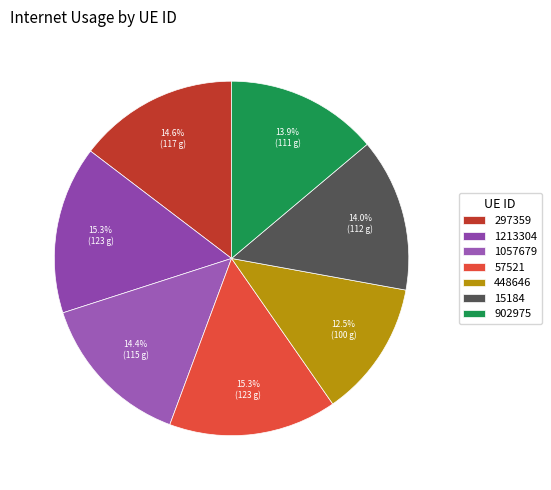

To the nearest percent, what portion does 1057679 represent?

14%